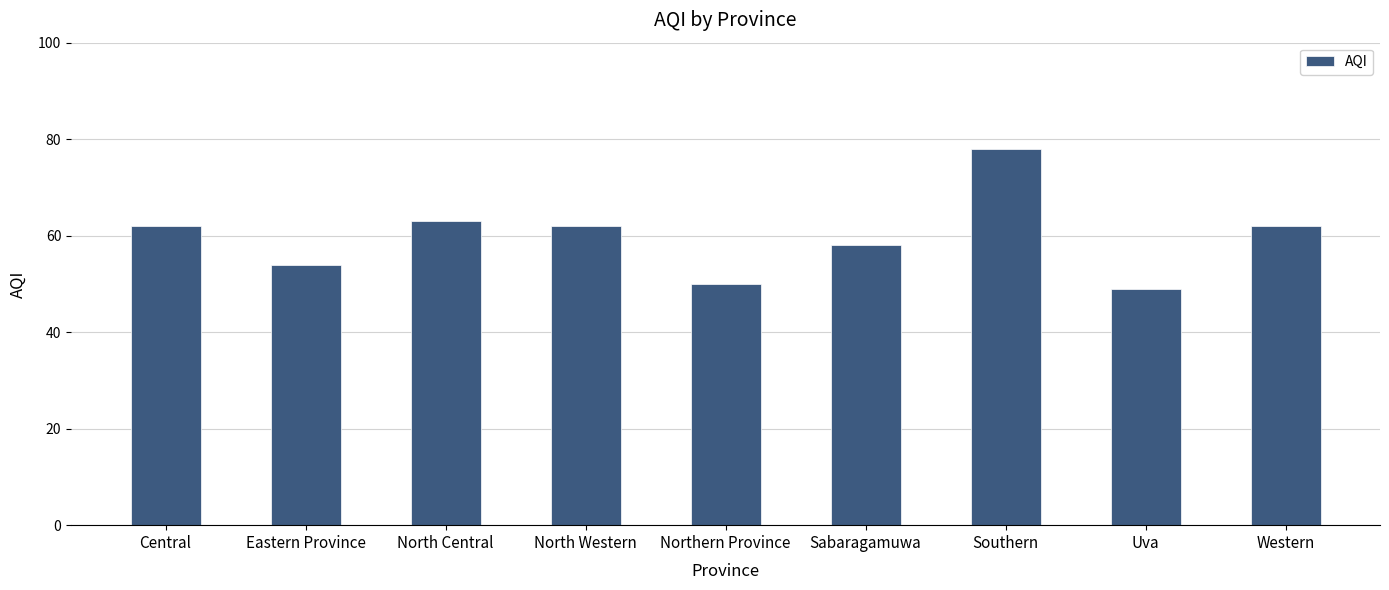

How many bars are there in total?

9